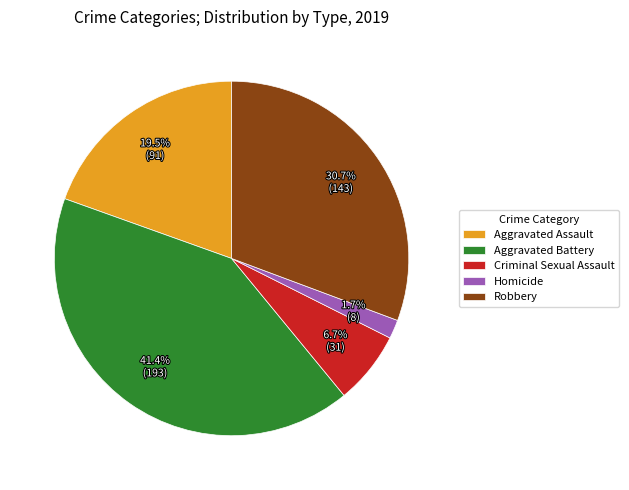

Is there any slice that represents more than half of the pie?

No